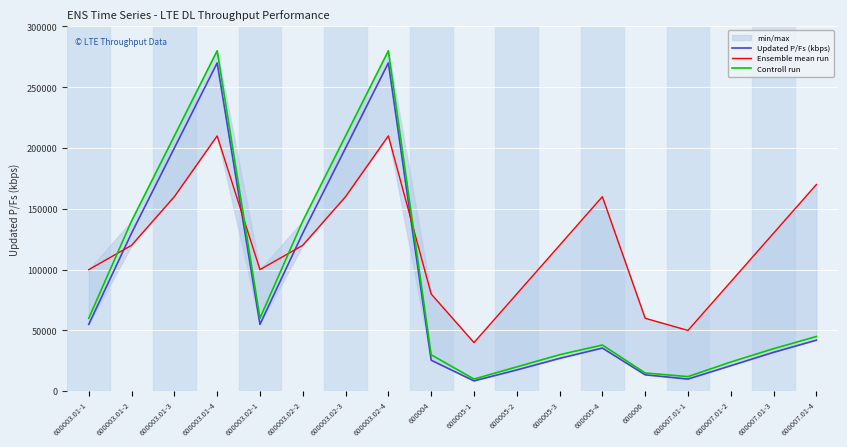

True or false: Ensemble mean run and Updated P/Fs (kbps) cross at least once.

True